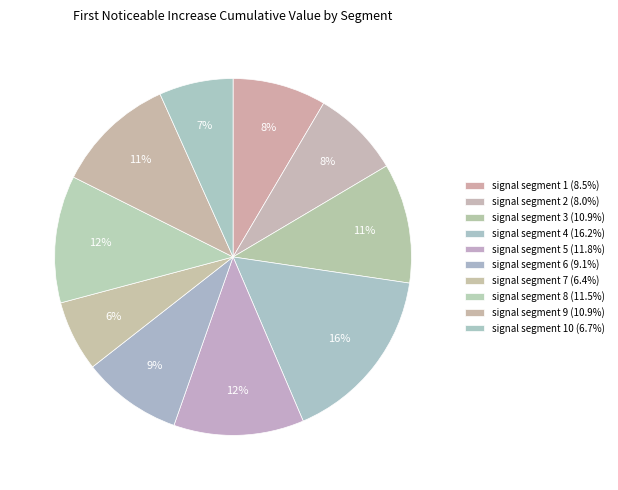

How many segments does this pie chart have?

10